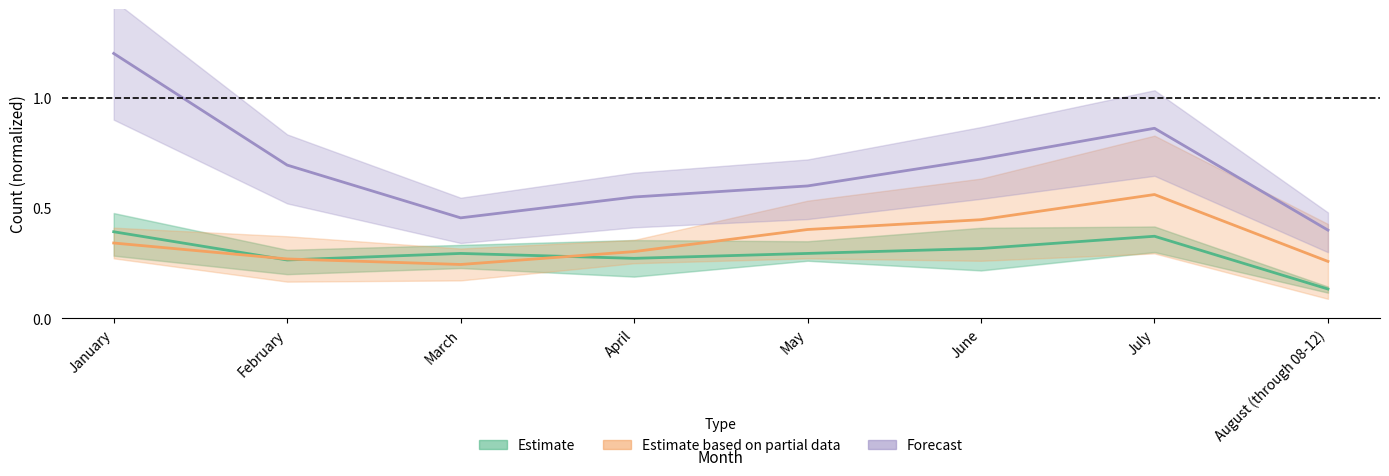

Which series changed the most between March and July?

Forecast